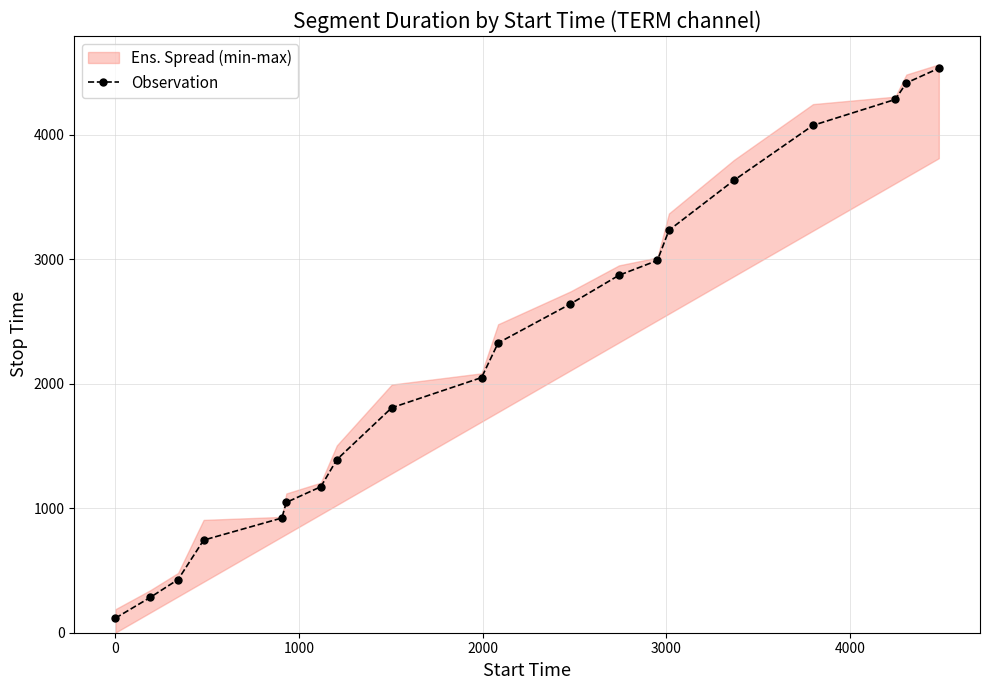

What is the value of the Observation point at the 11th from the left?

2326.9